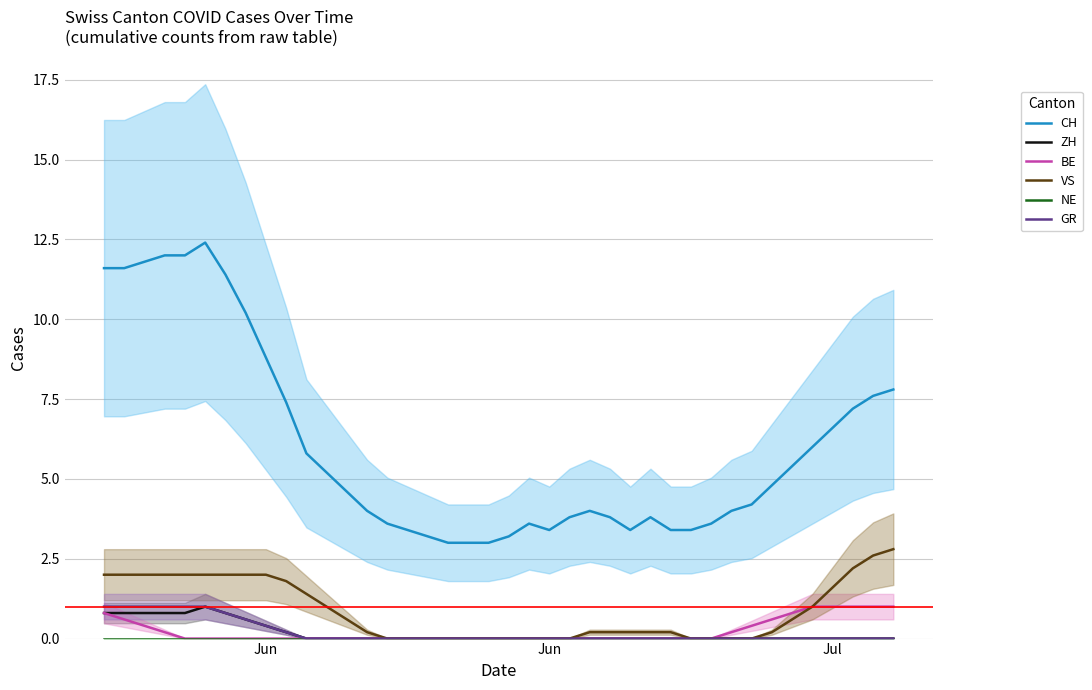

Count the number of categories in the chart.

40